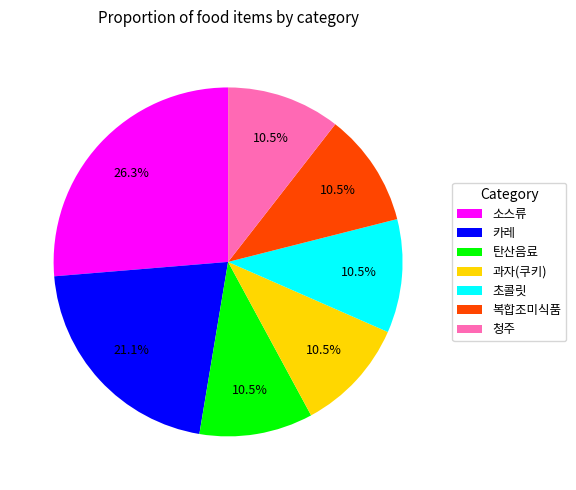

How much of the chart is everything except 복합조미식품?

89.5%